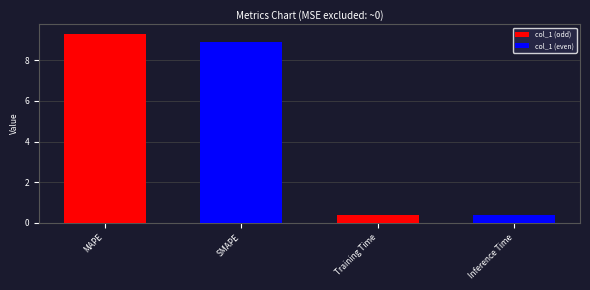

What is the sum of the values at MAPE and Inference Time?

9.7